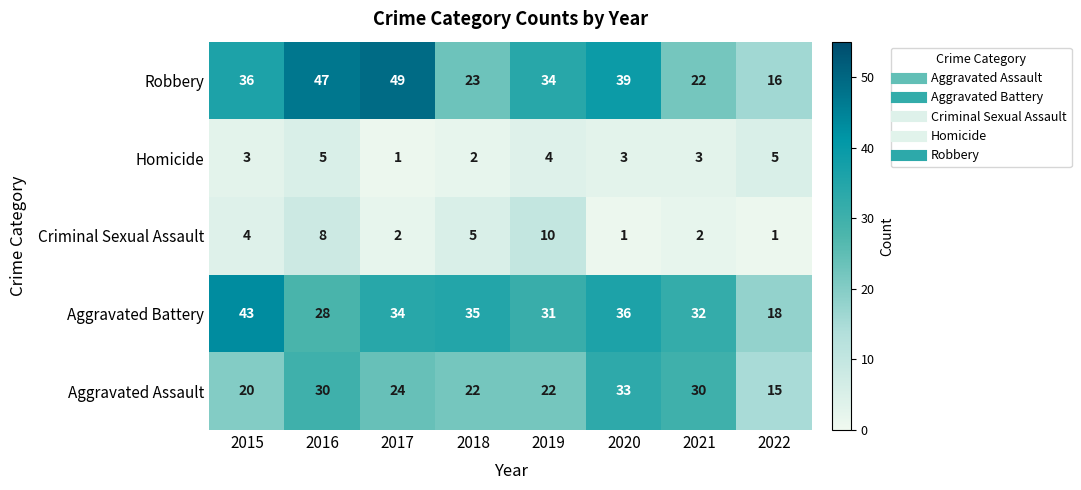

What is the total value across all series at 2020?

112